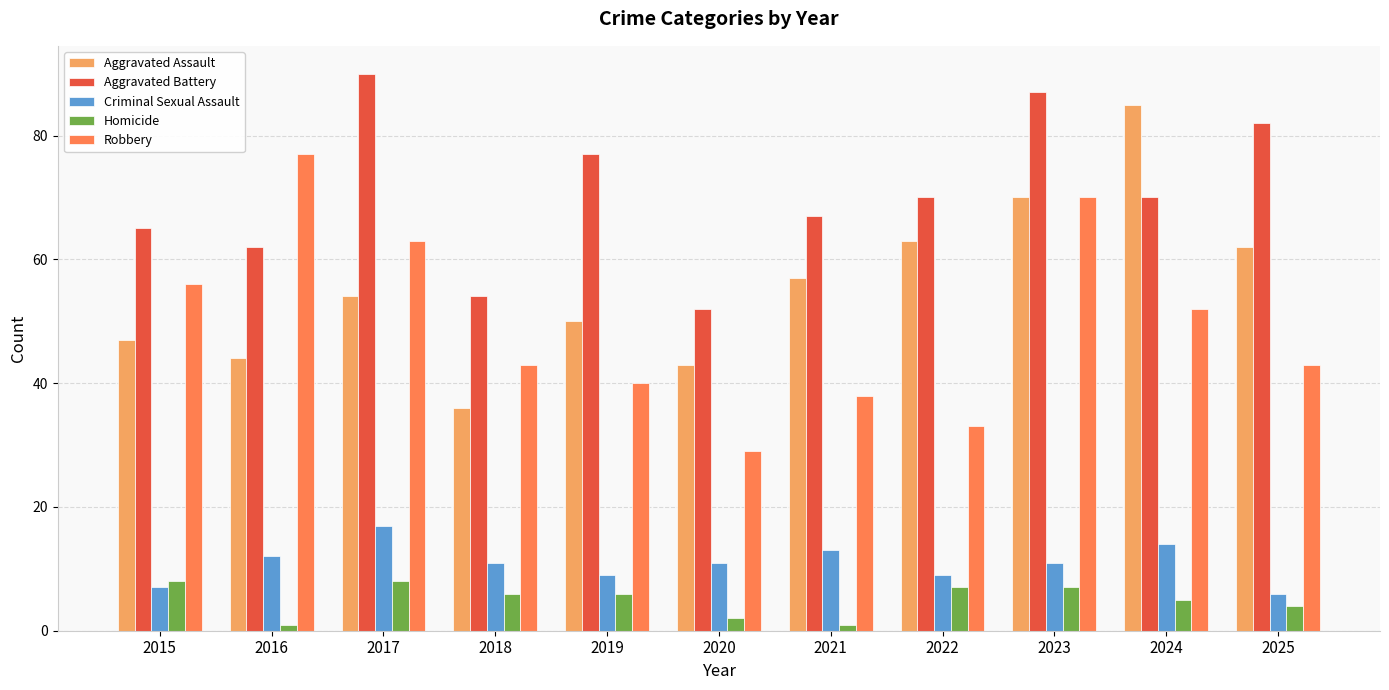

At which label does Robbery first exceed 43?

2015